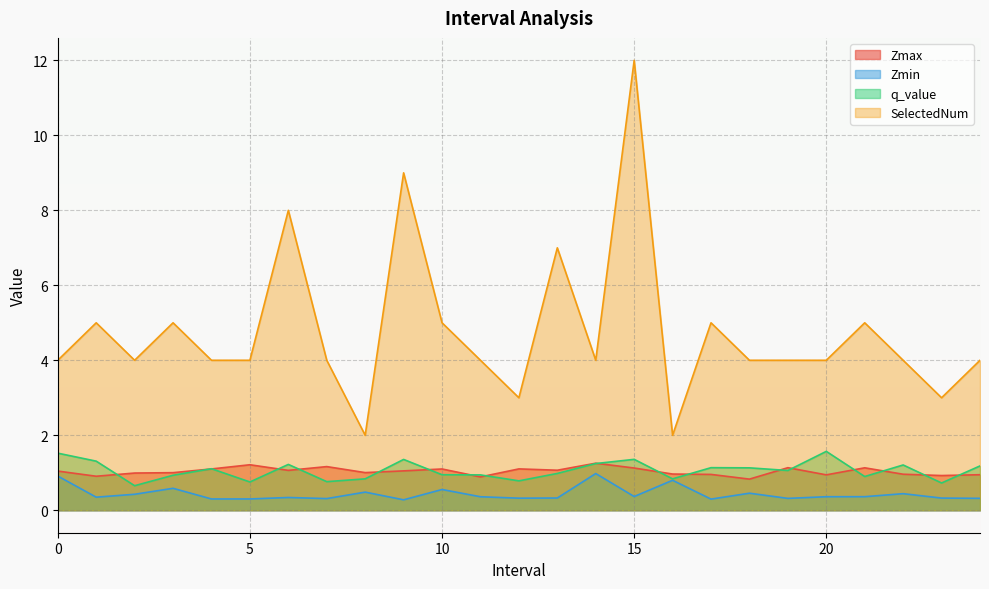

What are all the series names shown in the legend?

Zmax, Zmin, q_value, SelectedNum